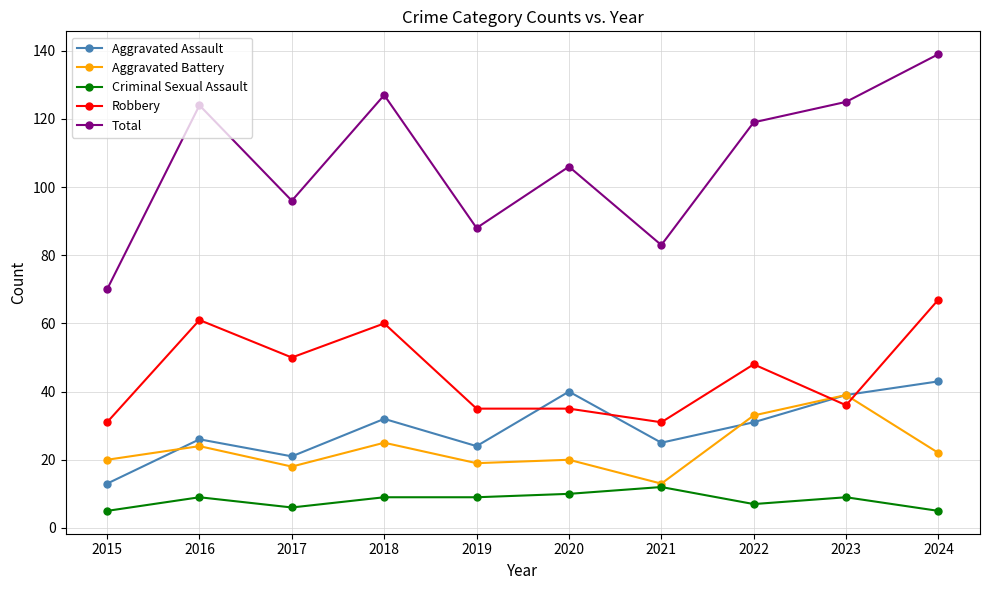

What are all the series names shown in the legend?

Aggravated Assault, Aggravated Battery, Criminal Sexual Assault, Robbery, Total